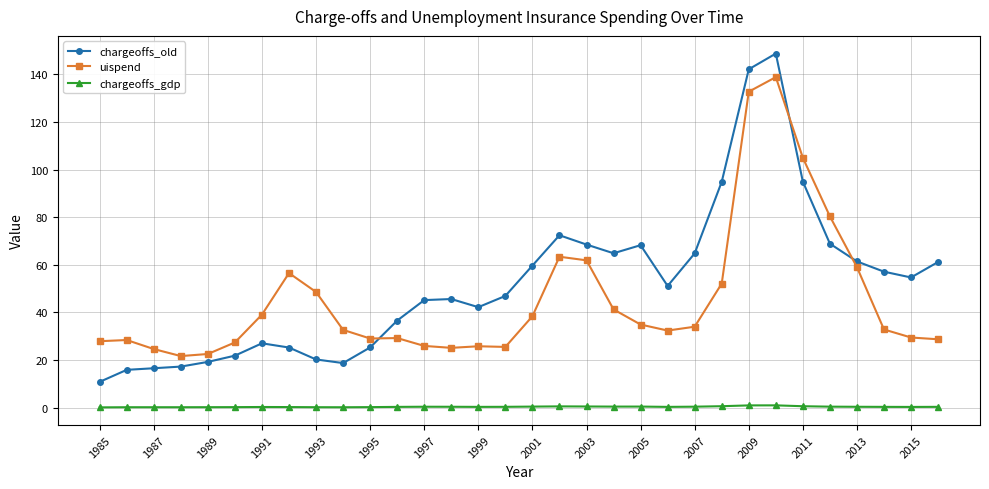

What is the difference between the maximum and minimum values in the uispend series?

117.2